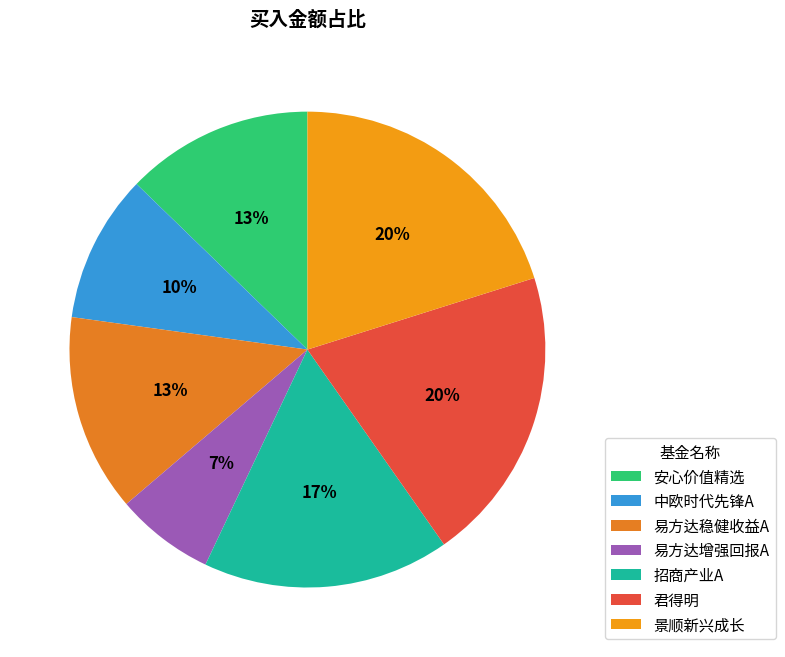

Combined, what portion of the pie is 招商产业A and 易方达增强回报A?

23.5%